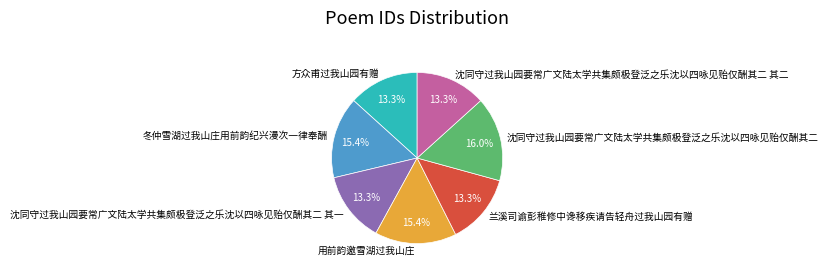

How many slices are in this pie chart?

7